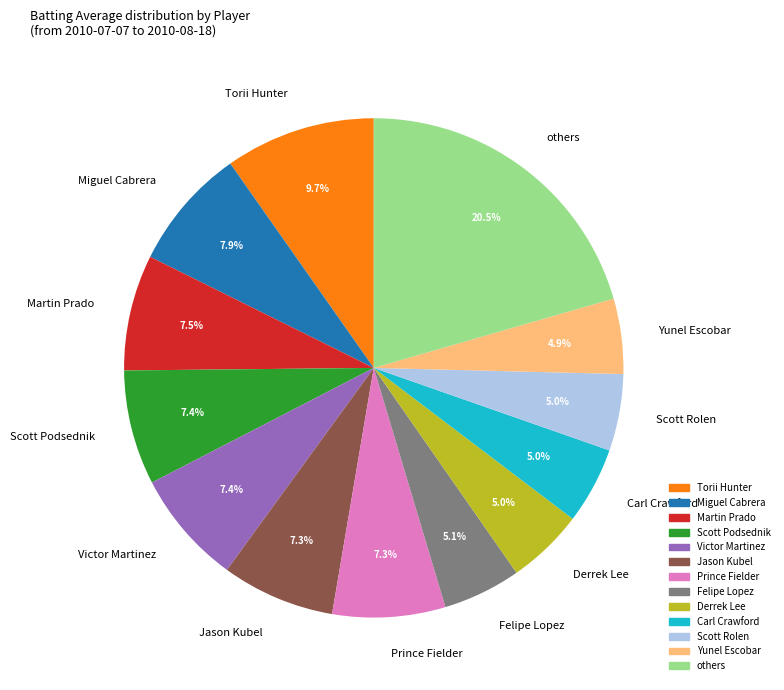

Is Miguel Cabrera the majority of the pie?

No